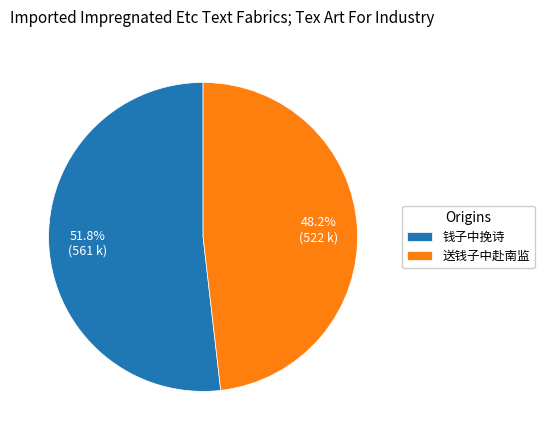

Is it true that 送钱子中赴南监 is 48% of the pie?

True